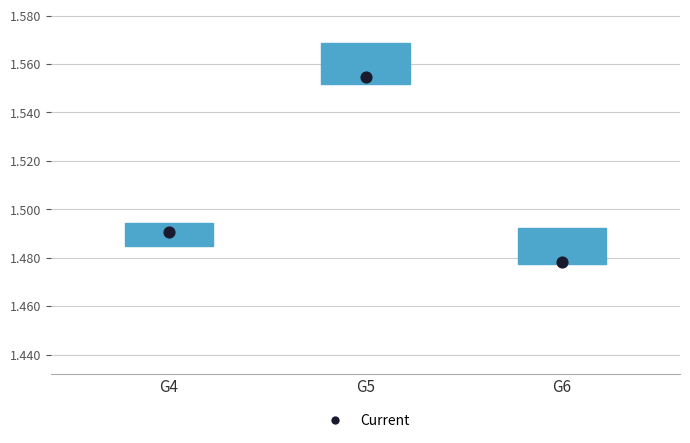

Is the value of Range at G6 greater than the value of Current at G6?

No